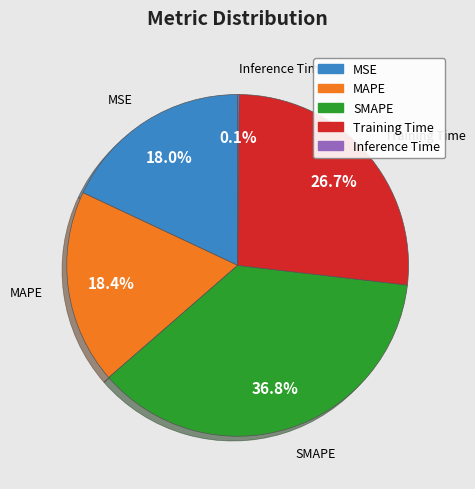

What percentage is NOT represented by SMAPE?

63.2%